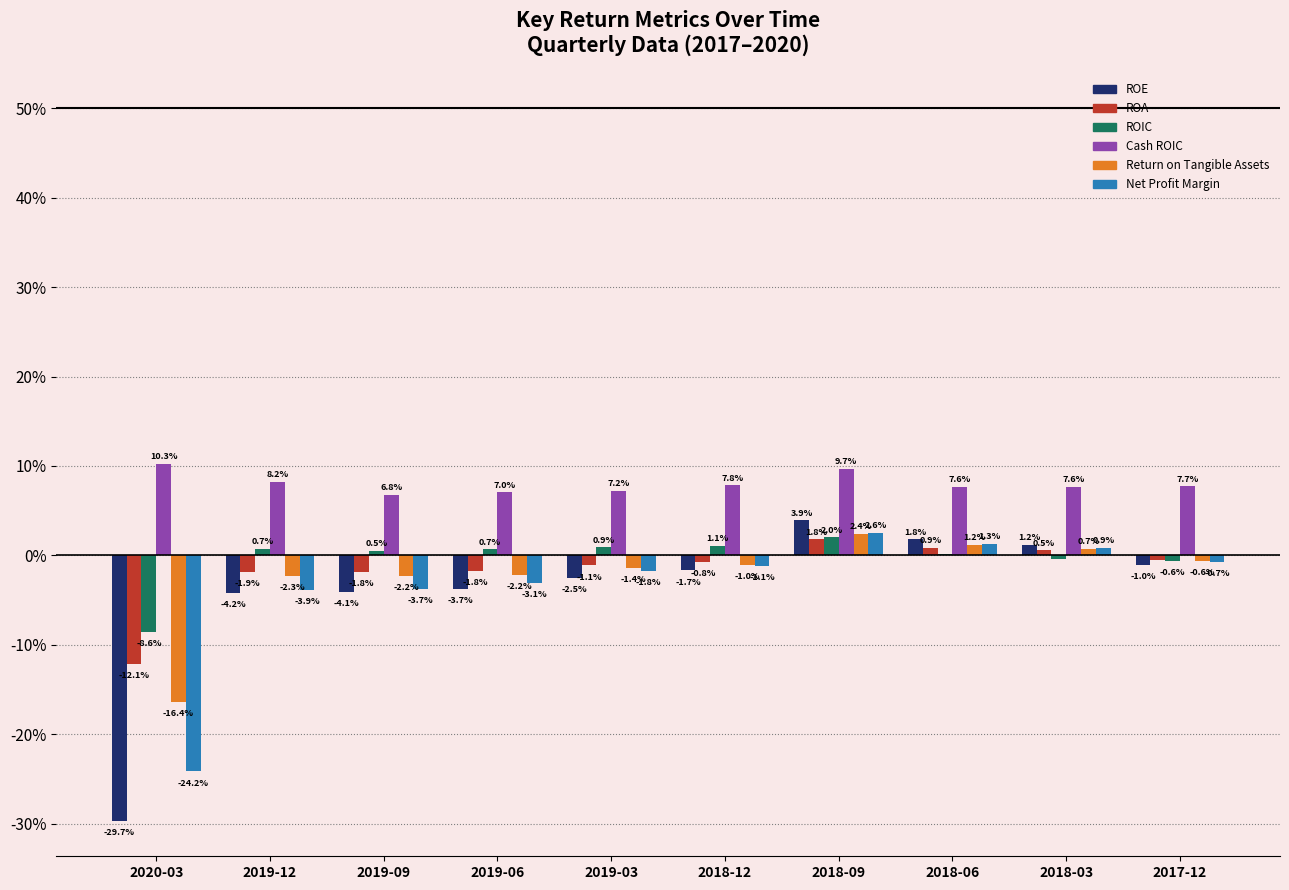

What are all the series names shown in the legend?

ROE, ROA, ROIC, Cash ROIC, Return on Tangible Assets, Net Profit Margin